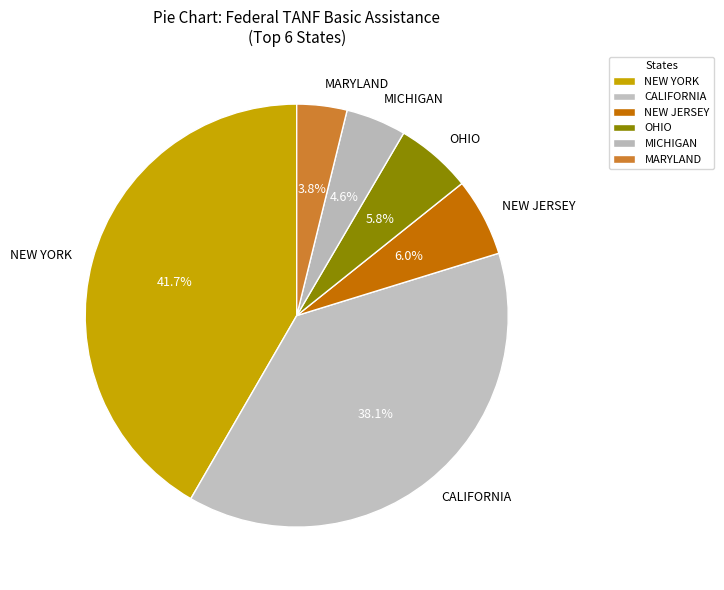

Between OHIO and MICHIGAN, which is larger?

OHIO